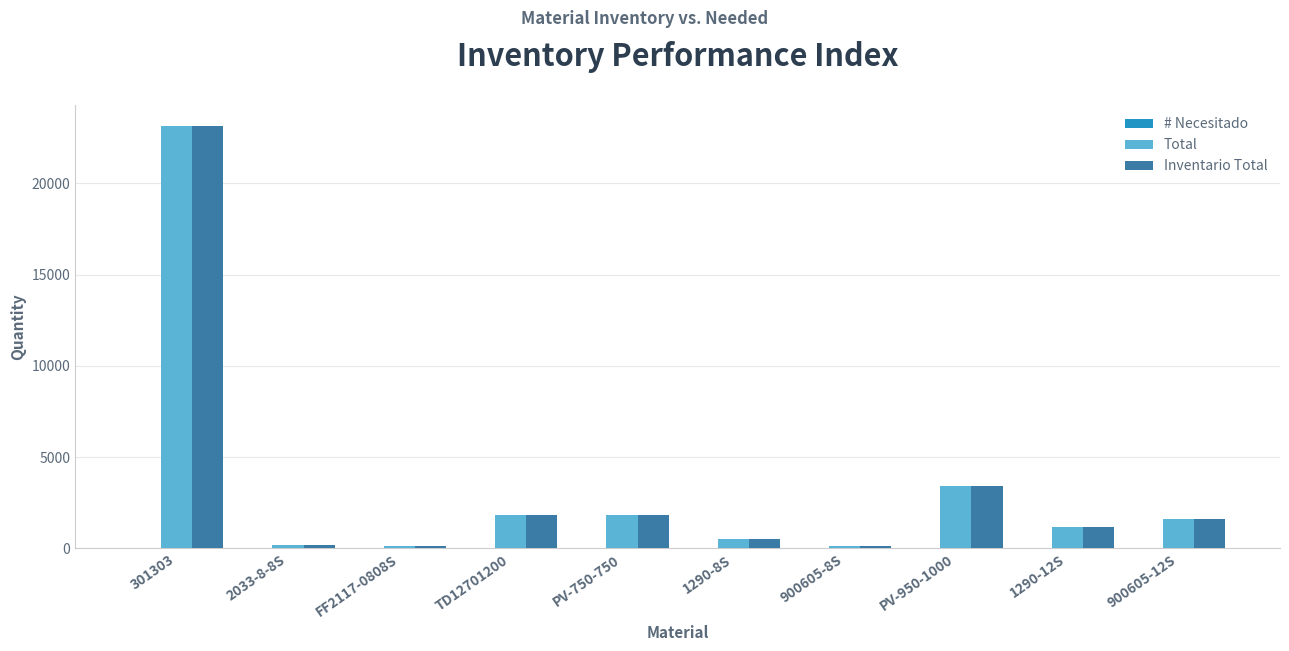

The value of Total at PV-750-750 is 1821.0. True or false?

True